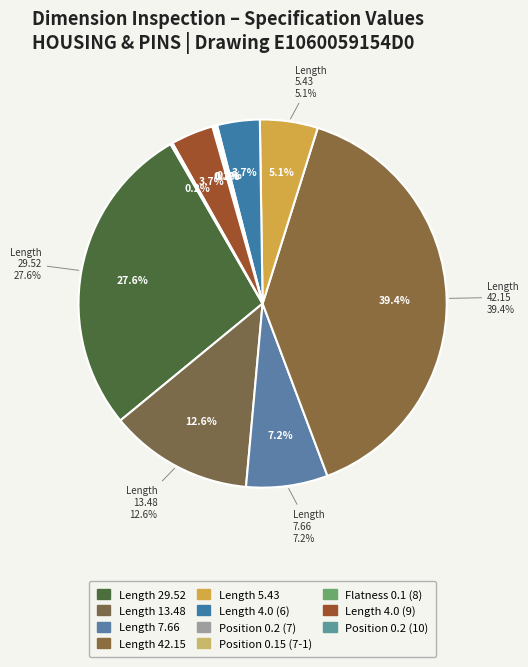

How many segments does this pie chart have?

11